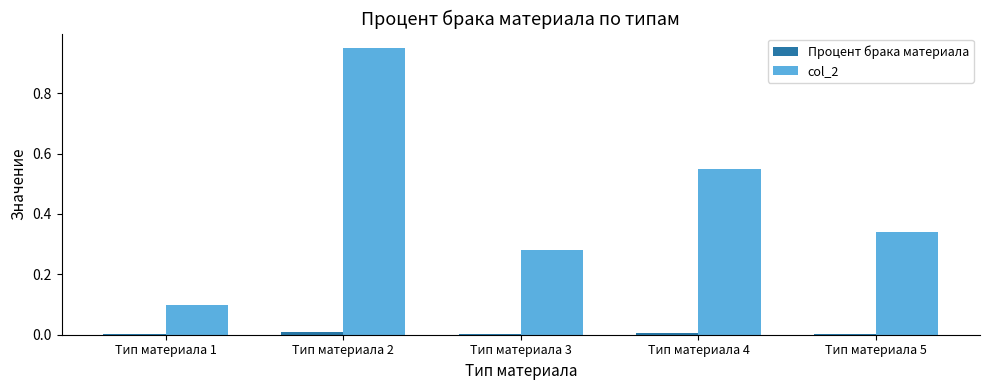

Which series changed the most between Тип материала 2 and Тип материала 5?

col_2